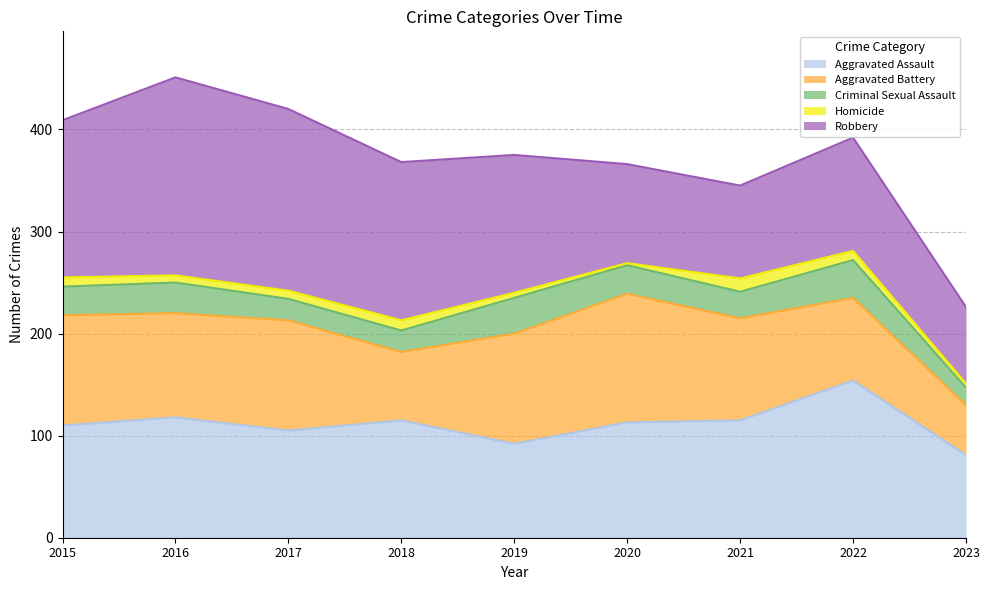

Reading right to left, extract all data points from this chart.

Aggravated Assault: 2023=81	2022=154	2021=115	2020=113	2019=92	2018=115	2017=105	2016=118	2015=110
Aggravated Battery: 2023=49	2022=81	2021=100	2020=126	2019=108	2018=67	2017=108	2016=102	2015=108
Criminal Sexual Assault: 2023=17	2022=37	2021=26	2020=28	2019=35	2018=21	2017=21	2016=30	2015=28
Homicide: 2023=4	2022=9	2021=13	2020=2	2019=5	2018=10	2017=8	2016=7	2015=9
Robbery: 2023=75	2022=111	2021=91	2020=97	2019=135	2018=155	2017=178	2016=194	2015=154